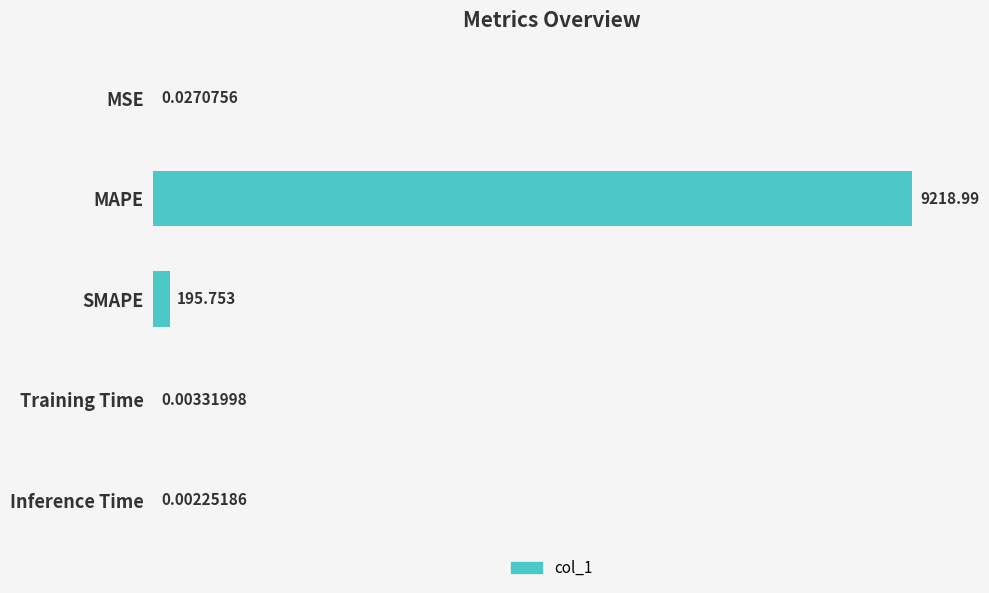

Where is the data nearest to the value 4609?

SMAPE